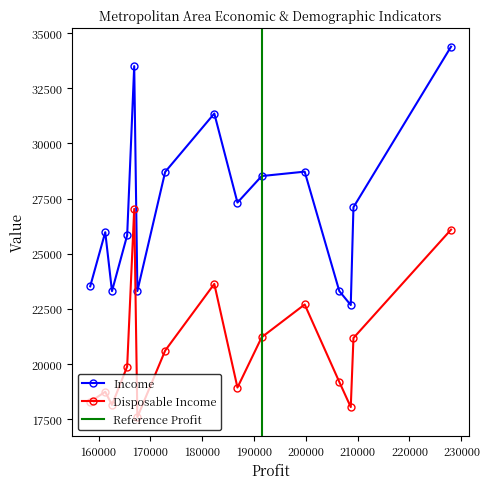

True or false: Disposable Income and Income cross at least once.

False